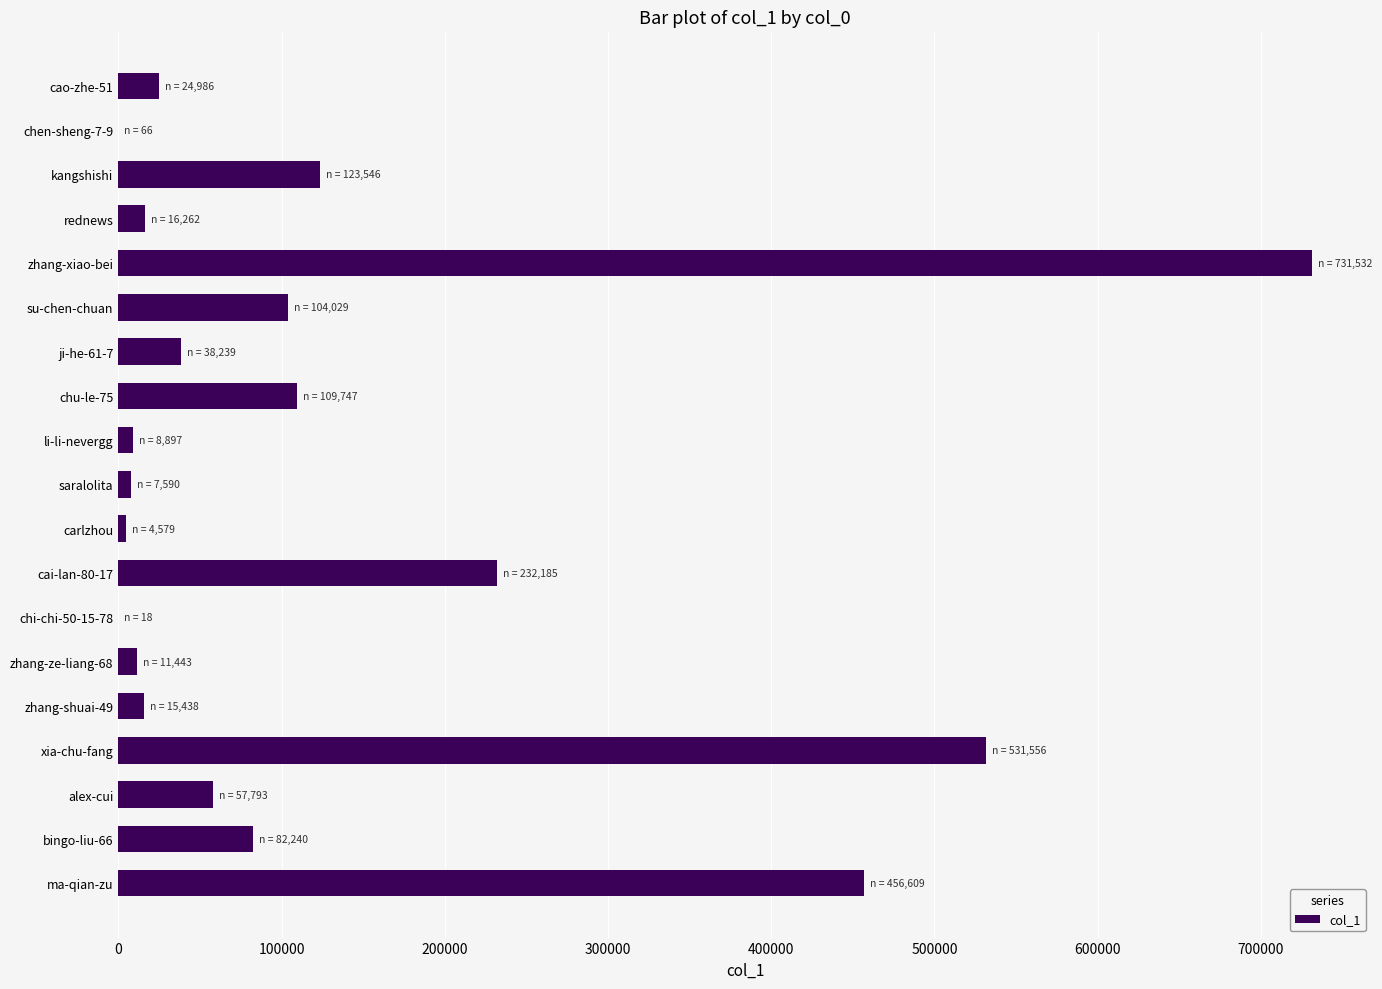

How many data points does each series have?

19